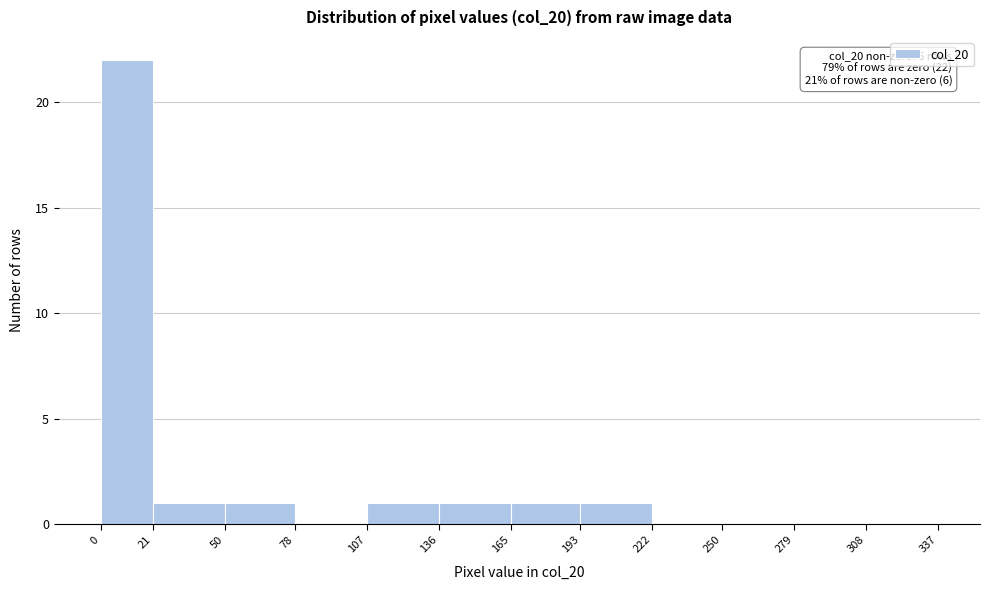

Over which range of the x-axis is the bar tallest?

0 to 21